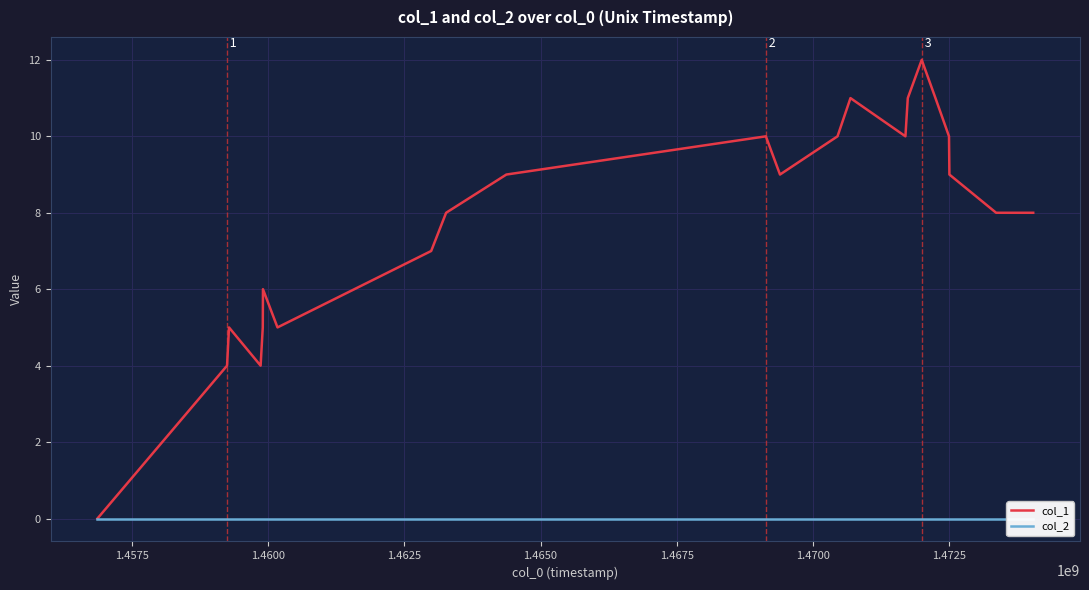

How many series are shown in this chart?

2